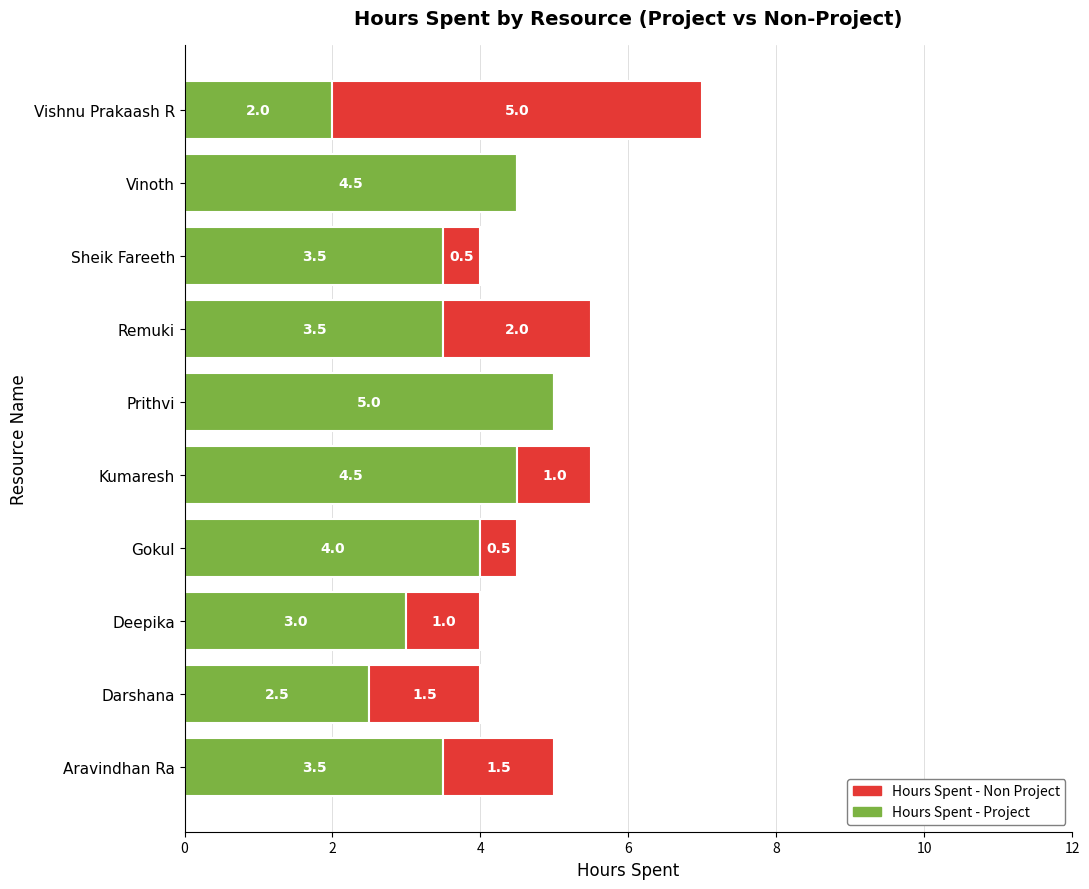

At which category is the sum across all series the highest?

Vishnu Prakaash R